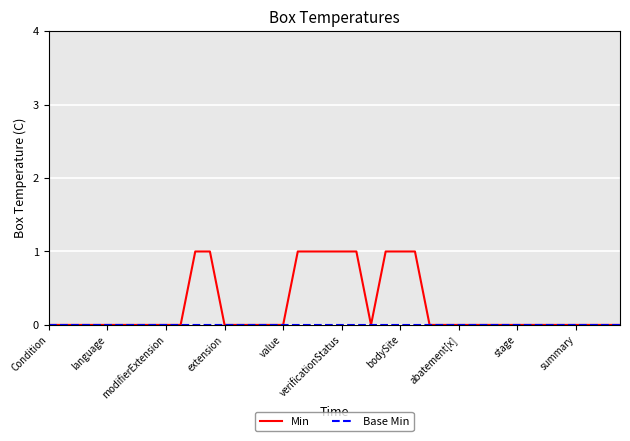

Which series has the largest total across all categories?

Min